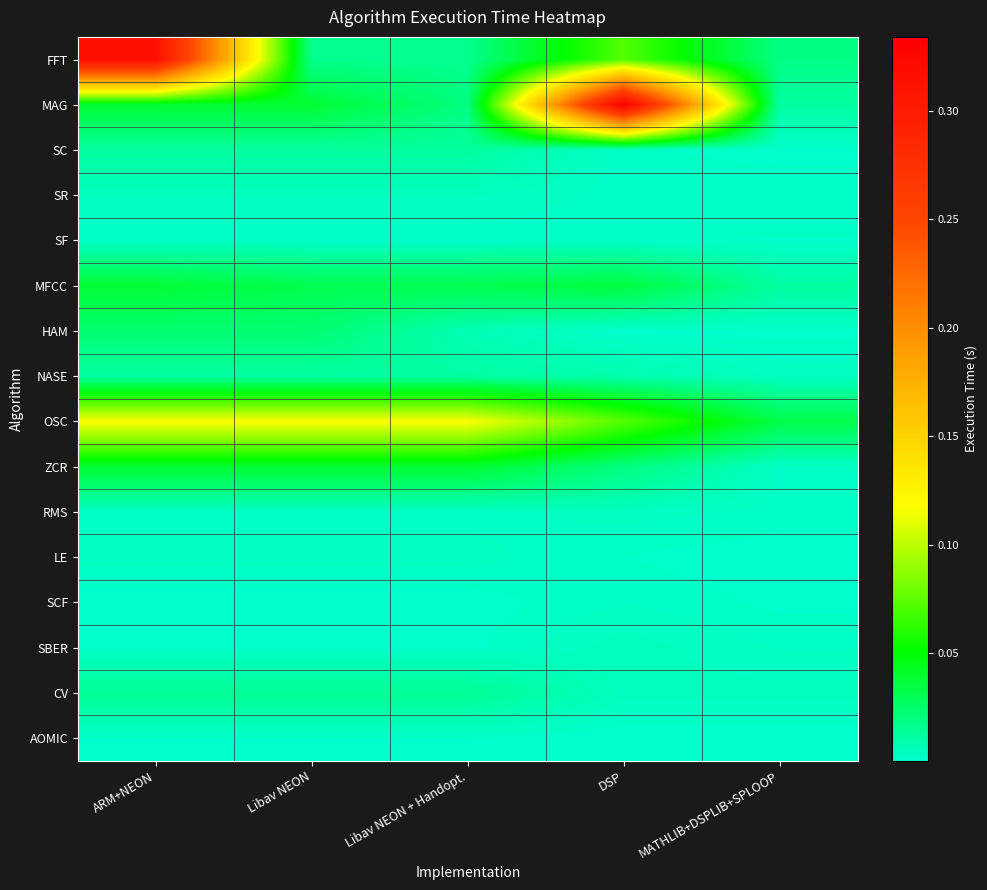

Reading right to left, extract all data points from this chart.

FFT: MATHLIB+DSPLIB+SPLOOP=0.0	DSP=0.1	Libav NEON + Handopt.=0.0	Libav NEON=0.0	ARM+NEON=0.3
MAG: MATHLIB+DSPLIB+SPLOOP=0.0	DSP=0.3	Libav NEON + Handopt.=0.0	Libav NEON=0.0	ARM+NEON=0.0
SC: MATHLIB+DSPLIB+SPLOOP=0.0	DSP=0.0	Libav NEON + Handopt.=0.0	Libav NEON=0.0	ARM+NEON=0.0
SR: MATHLIB+DSPLIB+SPLOOP=0.0	DSP=0.0	Libav NEON + Handopt.=0.0	Libav NEON=0.0	ARM+NEON=0.0
SF: MATHLIB+DSPLIB+SPLOOP=0.0	DSP=0.0	Libav NEON + Handopt.=0.0	Libav NEON=0.0	ARM+NEON=0.0
MFCC: MATHLIB+DSPLIB+SPLOOP=0.0	DSP=0.0	Libav NEON + Handopt.=0.0	Libav NEON=0.0	ARM+NEON=0.0
HAM: MATHLIB+DSPLIB+SPLOOP=0.0	DSP=0.0	Libav NEON + Handopt.=0.0	Libav NEON=0.0	ARM+NEON=0.0
NASE: MATHLIB+DSPLIB+SPLOOP=0.0	DSP=0.0	Libav NEON + Handopt.=0.0	Libav NEON=0.0	ARM+NEON=0.0
OSC: MATHLIB+DSPLIB+SPLOOP=0.0	DSP=0.1	Libav NEON + Handopt.=0.1	Libav NEON=0.1	ARM+NEON=0.1
ZCR: MATHLIB+DSPLIB+SPLOOP=0.0	DSP=0.0	Libav NEON + Handopt.=0.0	Libav NEON=0.0	ARM+NEON=0.0
RMS: MATHLIB+DSPLIB+SPLOOP=0.0	DSP=0.0	Libav NEON + Handopt.=0.0	Libav NEON=0.0	ARM+NEON=0.0
LE: MATHLIB+DSPLIB+SPLOOP=0.0	DSP=0.0	Libav NEON + Handopt.=0.0	Libav NEON=0.0	ARM+NEON=0.0
SCF: MATHLIB+DSPLIB+SPLOOP=0.0	DSP=0.0	Libav NEON + Handopt.=0.0	Libav NEON=0.0	ARM+NEON=0.0
SBER: MATHLIB+DSPLIB+SPLOOP=0.0	DSP=0.0	Libav NEON + Handopt.=0.0	Libav NEON=0.0	ARM+NEON=0.0
CV: MATHLIB+DSPLIB+SPLOOP=0.0	DSP=0.0	Libav NEON + Handopt.=0.0	Libav NEON=0.0	ARM+NEON=0.0
AOMIC: MATHLIB+DSPLIB+SPLOOP=0.0	DSP=0.0	Libav NEON + Handopt.=0.0	Libav NEON=0.0	ARM+NEON=0.0